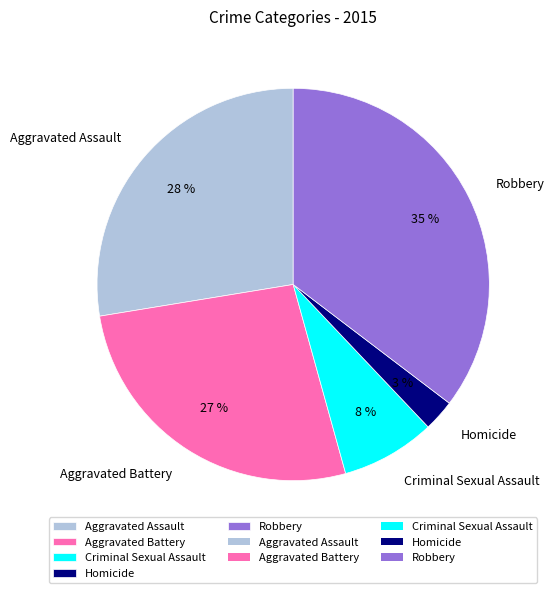

Do Homicide and Aggravated Battery together represent more than half of the pie?

No